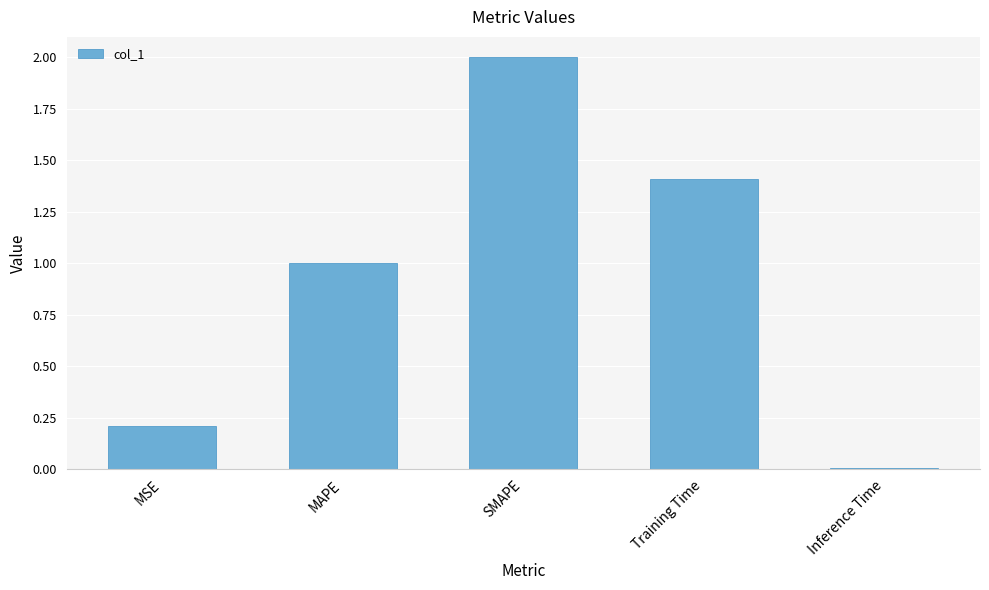

What position from the left is Inference Time?

5